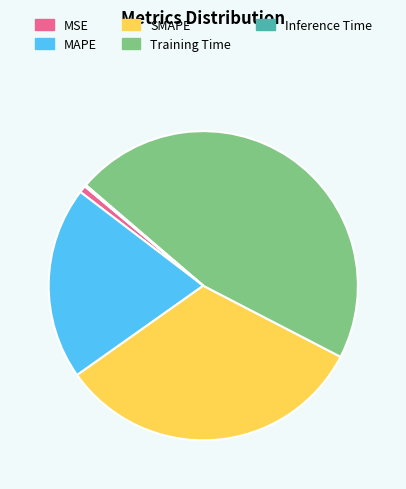

Between SMAPE and MSE, which is larger?

SMAPE